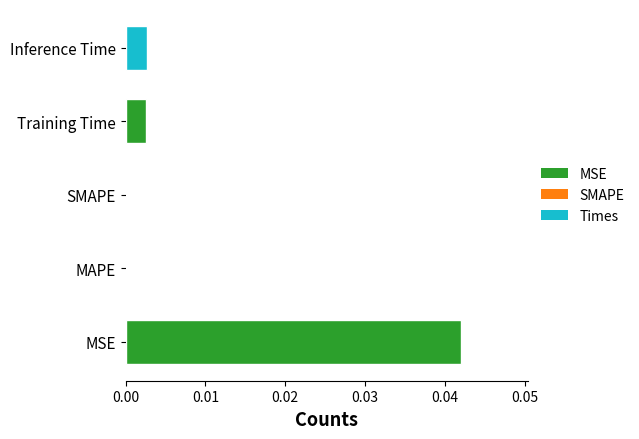

Which has a higher value, SMAPE or MSE?

MSE